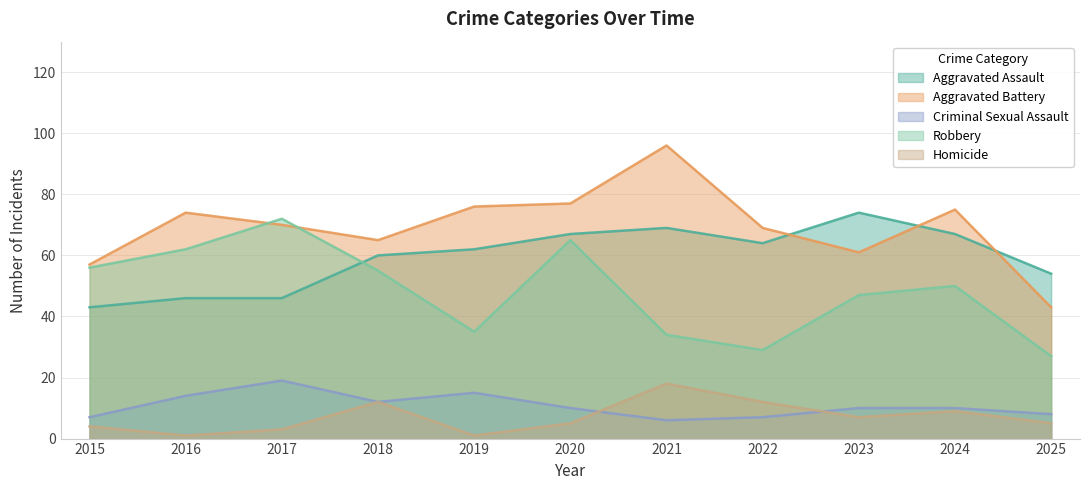

What is the total value across all series at 2015?

167